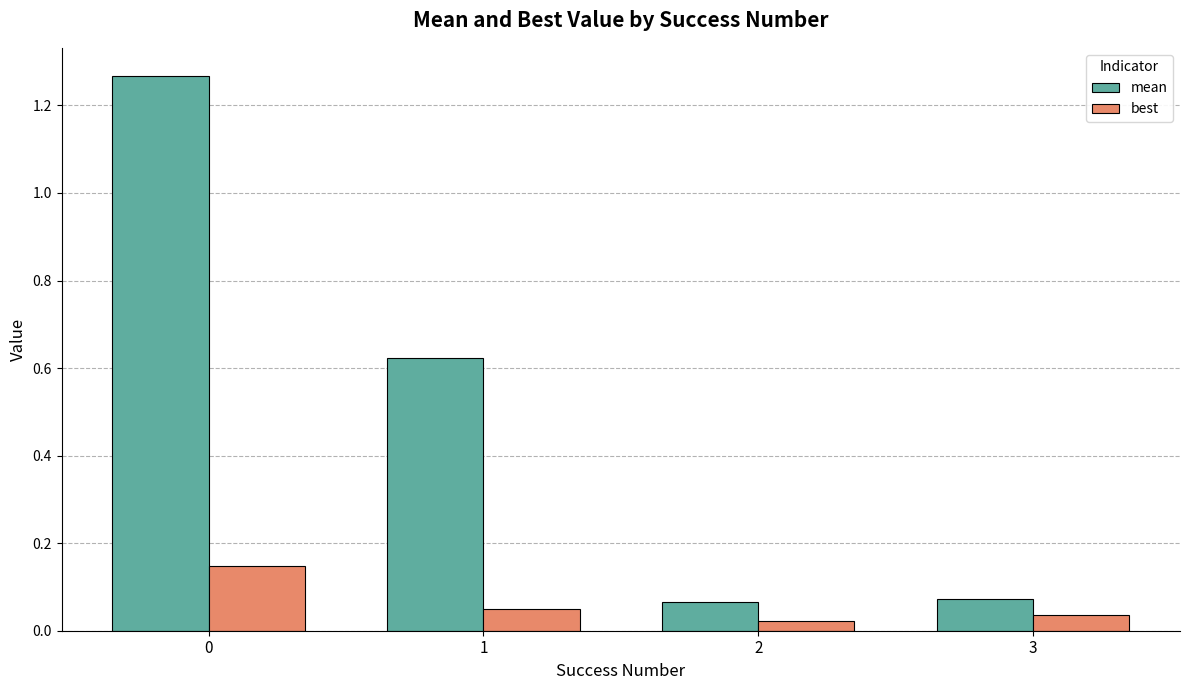

The value of mean at 0 is 0.3. True or false?

False